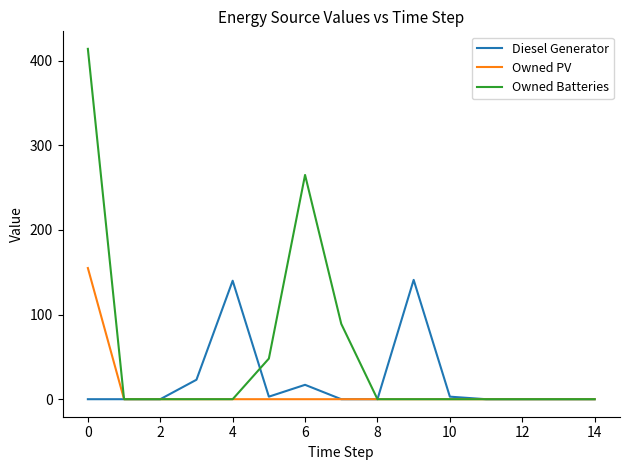

Which series has the largest total across all categories?

Owned Batteries